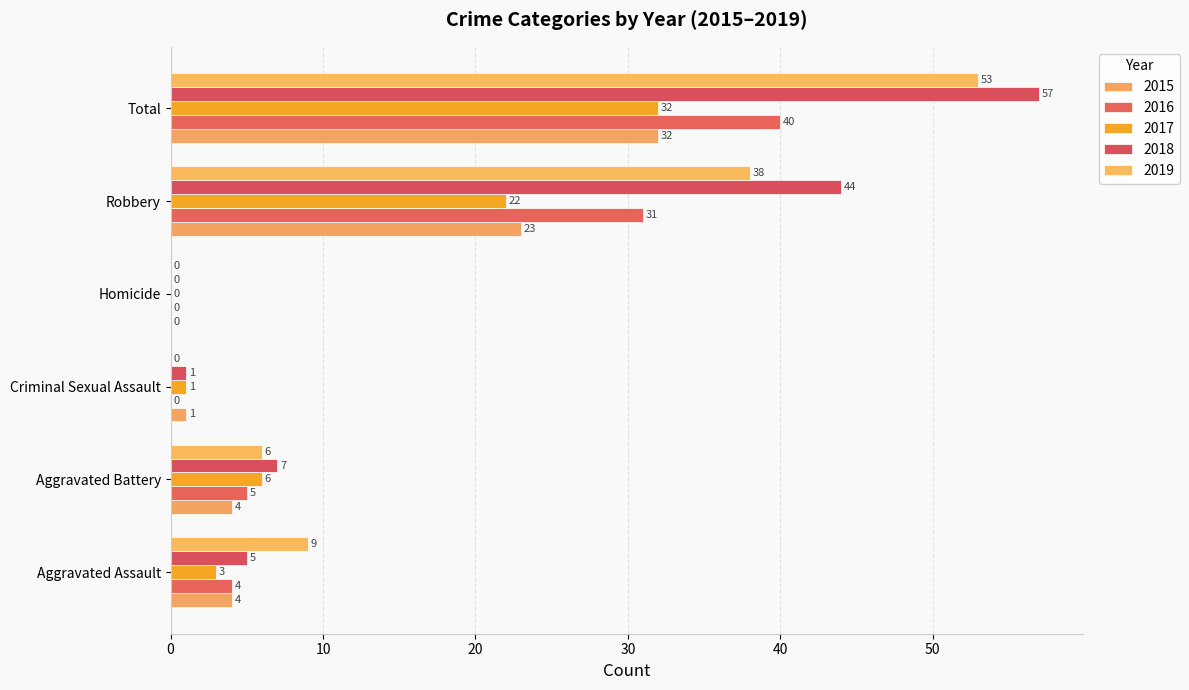

How many positive values does the 2018 series have?

5